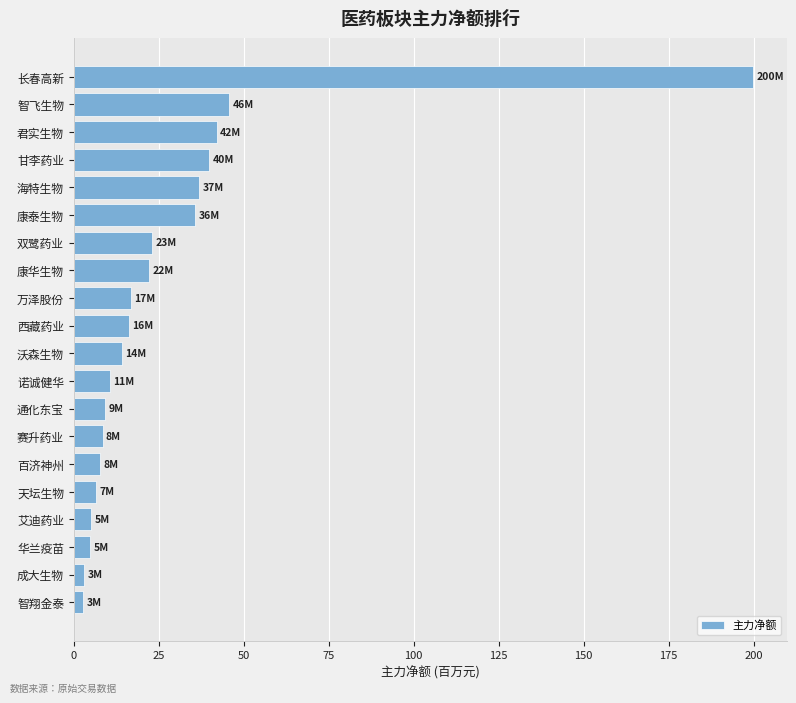

What is the approximate value at 康华生物?

22.2